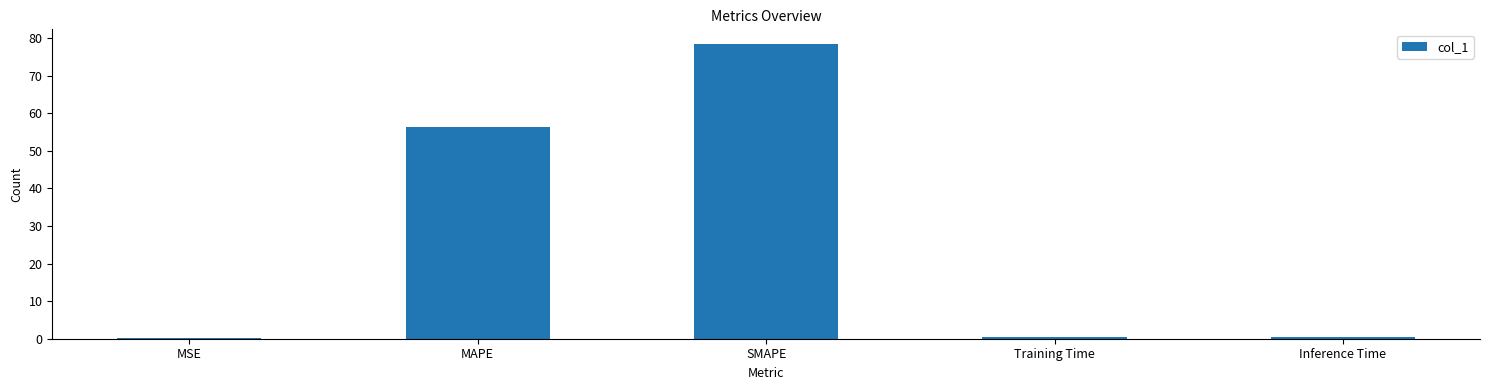

Which category has the highest value across all series?

SMAPE